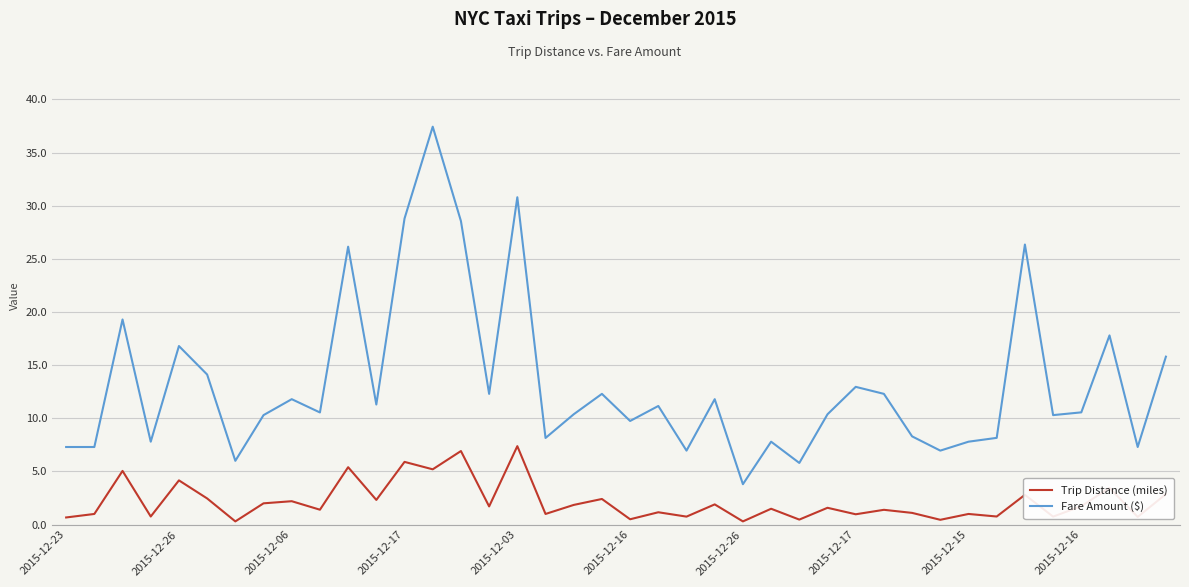

Which series has the largest total across all categories?

Fare Amount ($)